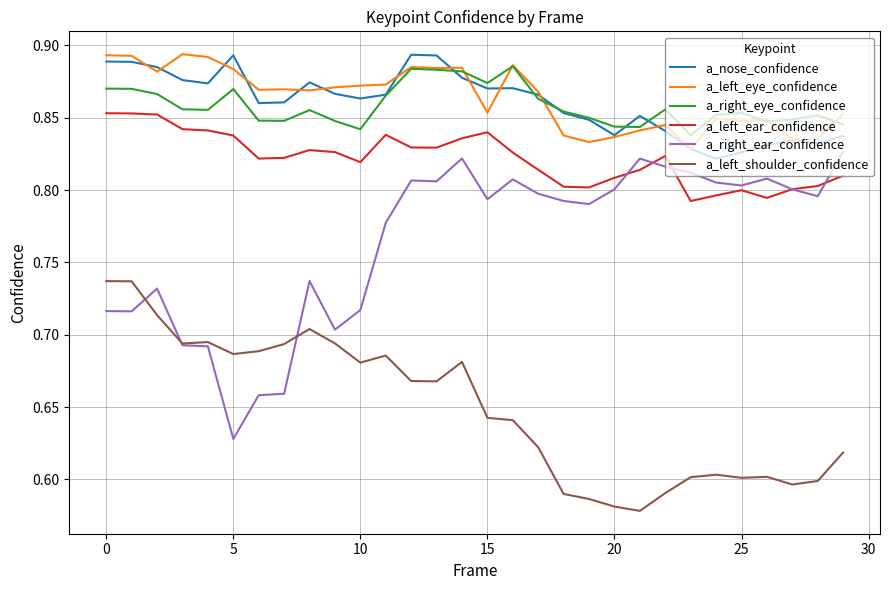

Which series has the widest spread of values?

a_right_ear_confidence